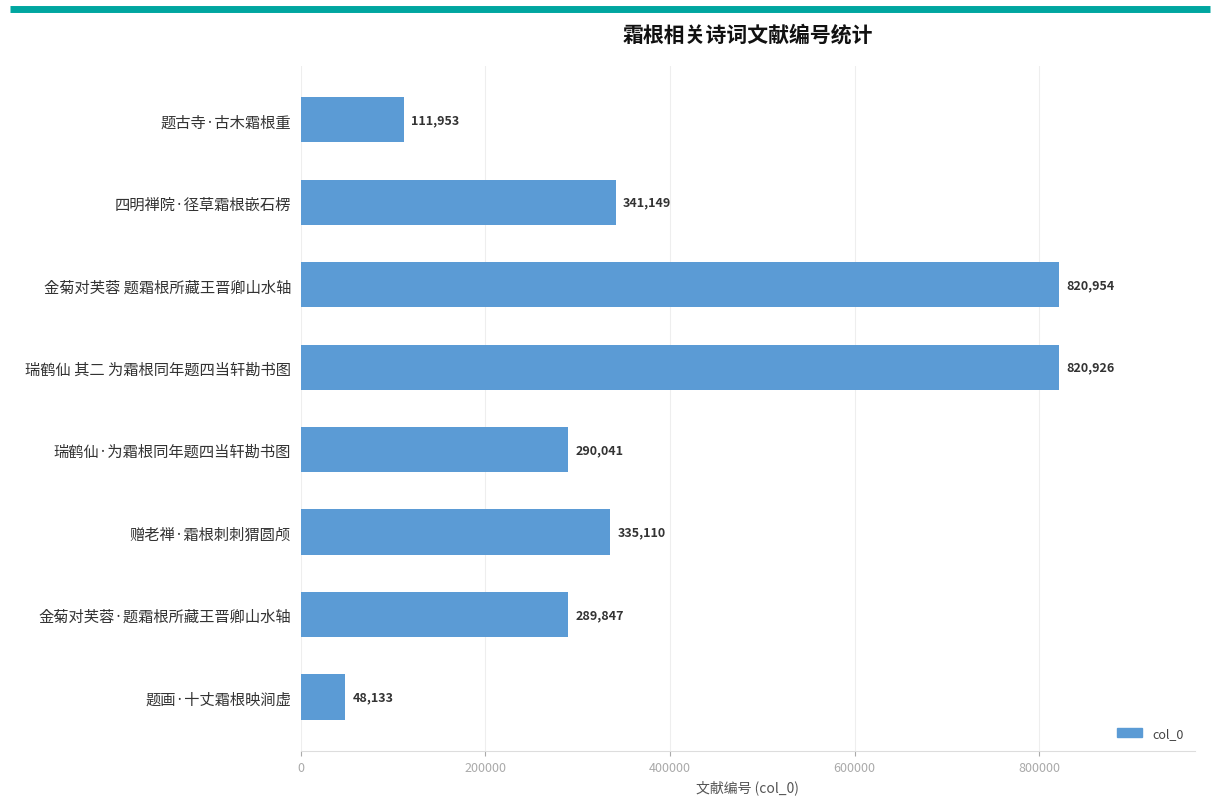

Is it true that the value at 题画·十丈霜根映涧虚 is 48133?

True